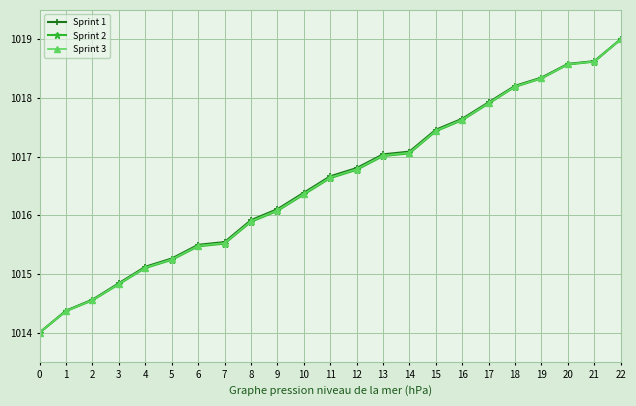

What is the average value of the Sprint 3 series?

1016.6